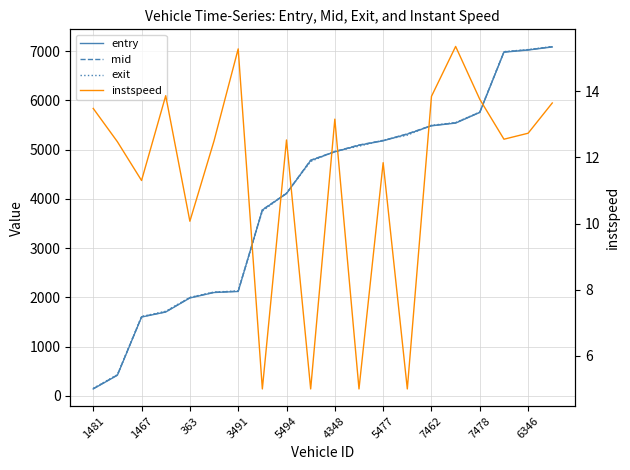

How many series are shown in this chart?

4